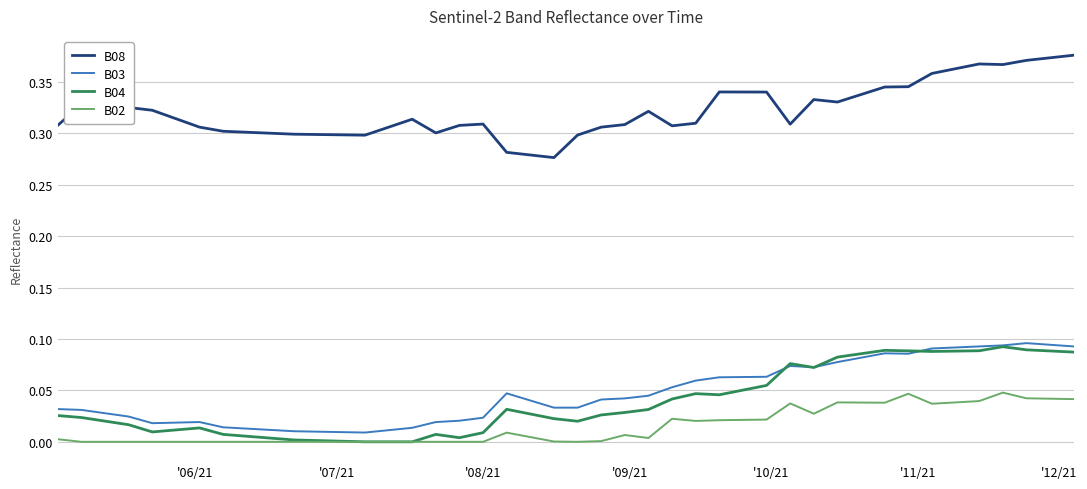

Which series has the largest total across all categories?

B08